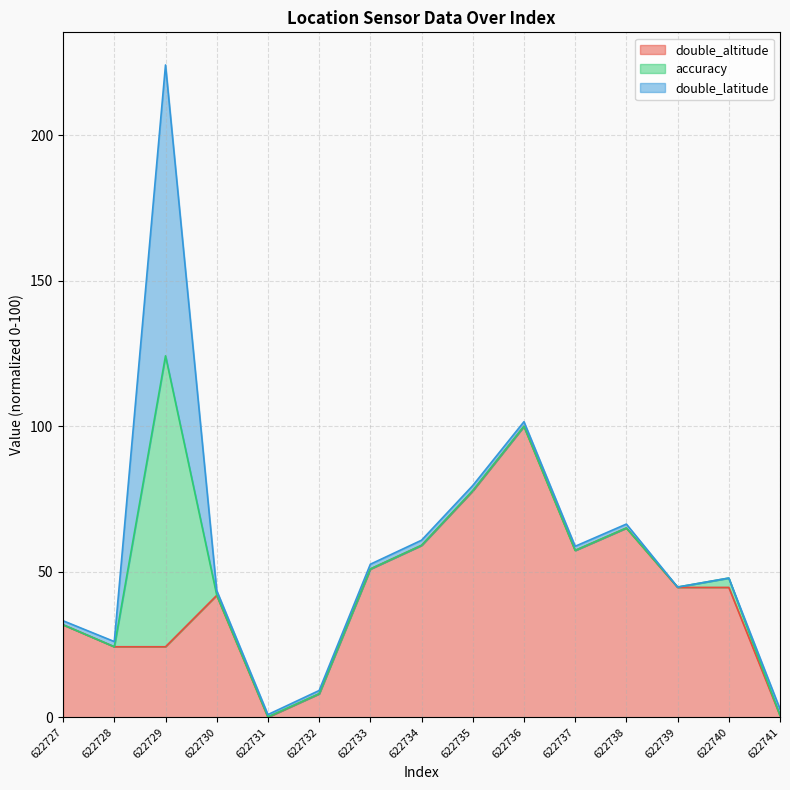

What is the value of the accuracy line point at the 8th from the left?

59.1